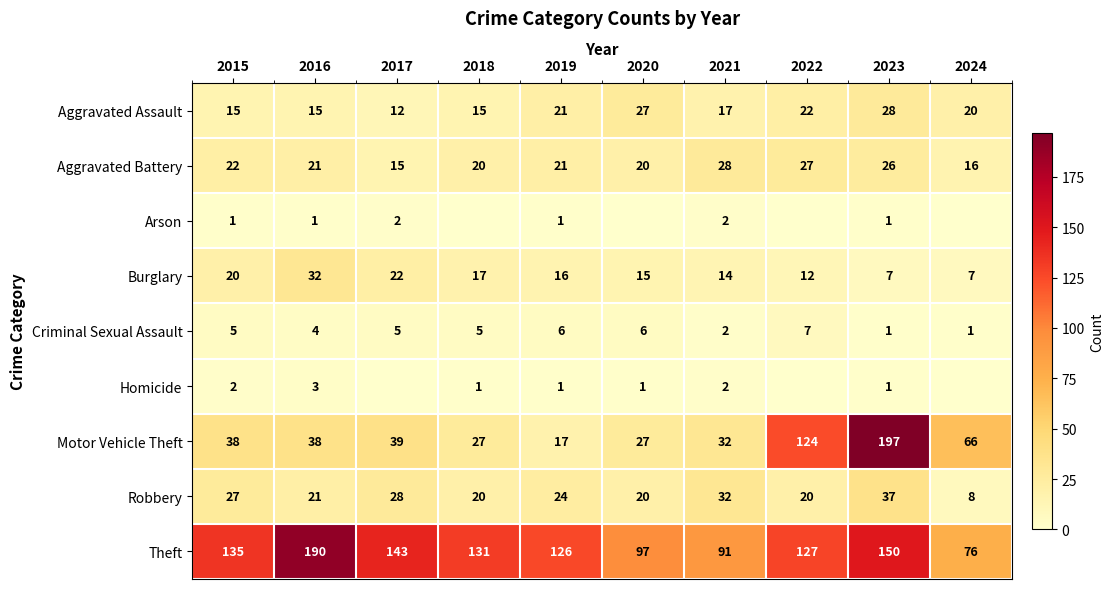

How many values in the Burglary series are below 16?

5